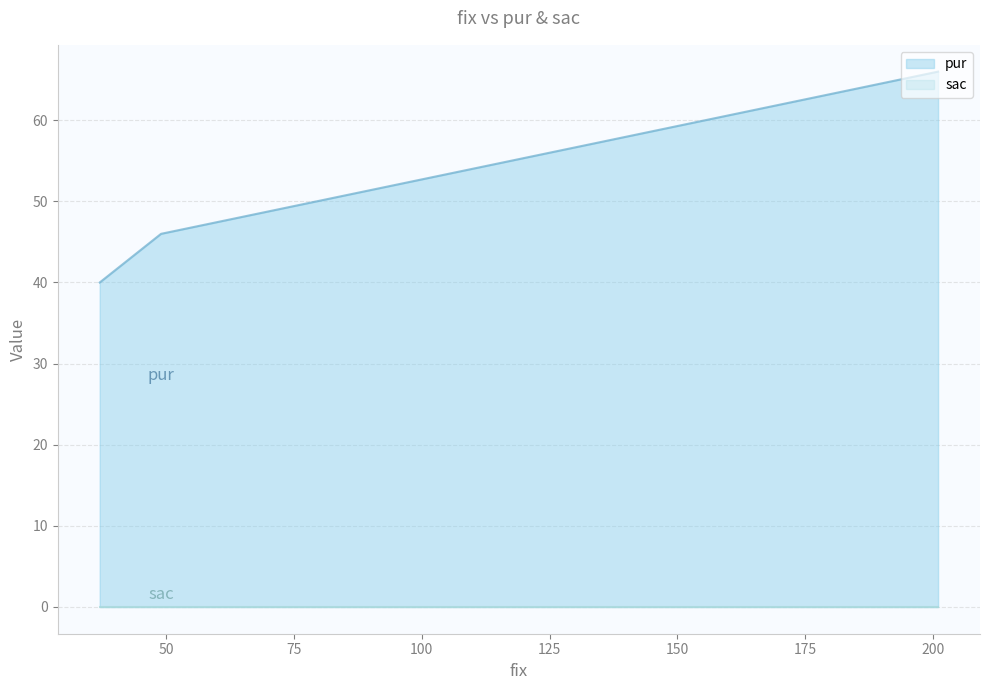

Between 49 and 37, which is larger?

49